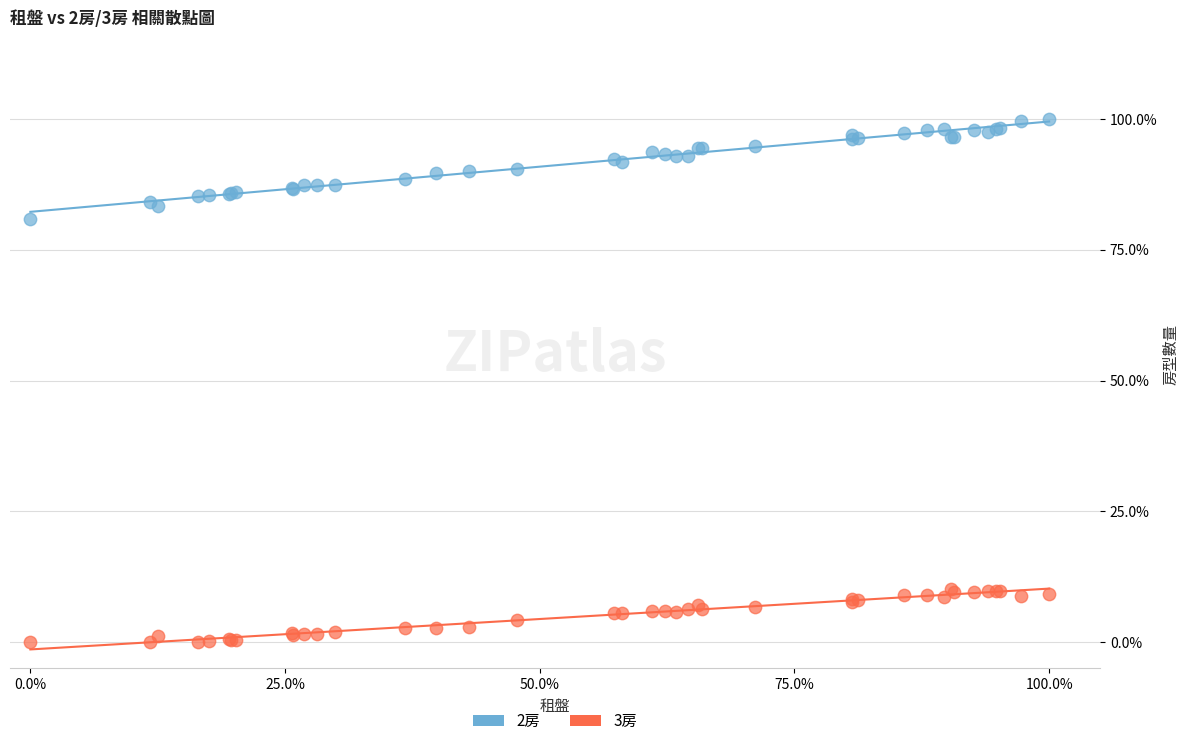

What are all the series names shown in the legend?

2房, 3房